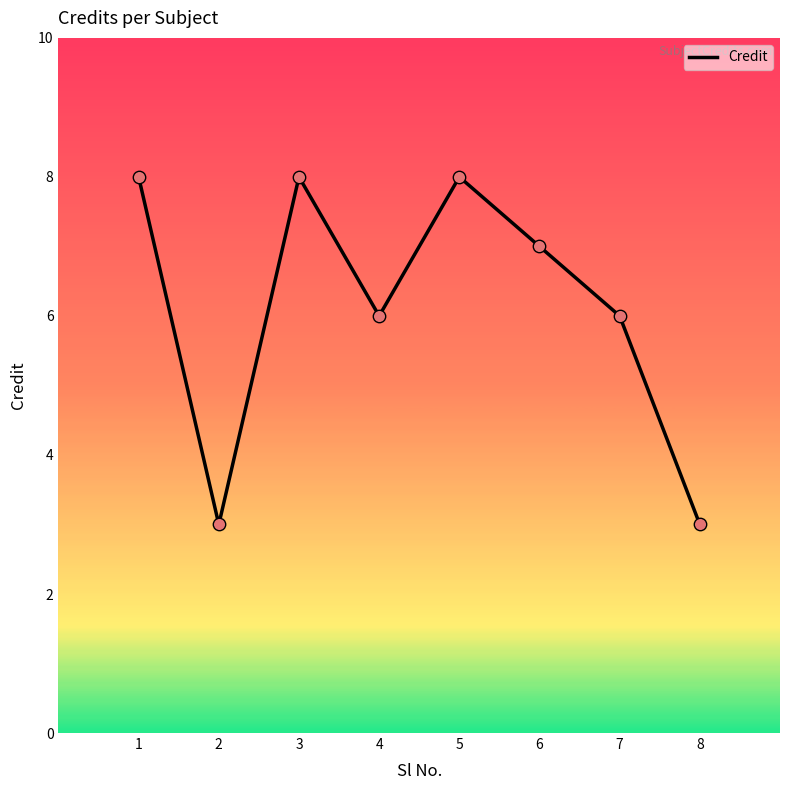

Between 5 and 6, which is larger?

5